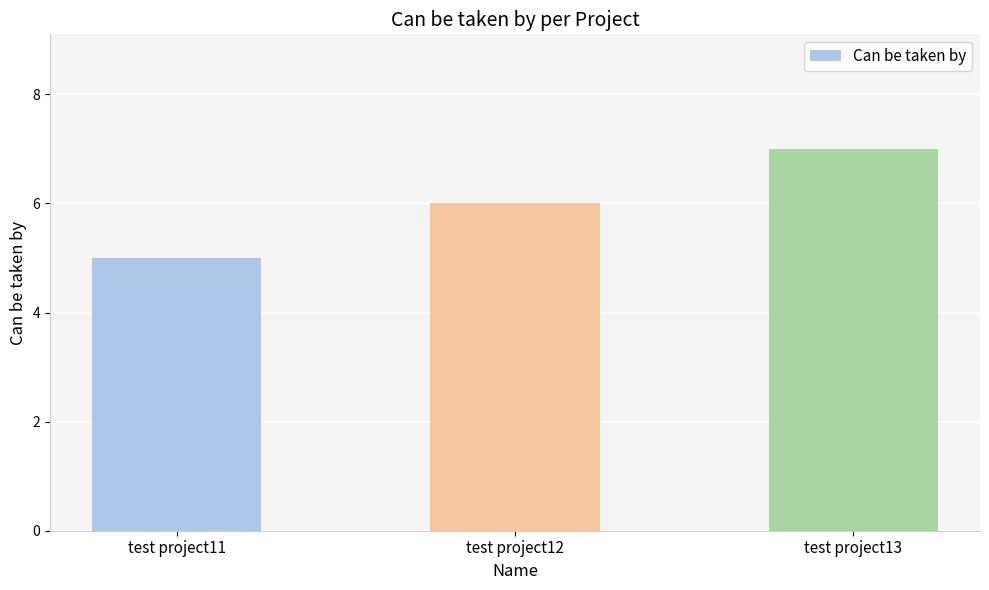

List the labels in order of value, largest first.

test project13, test project12, test project11